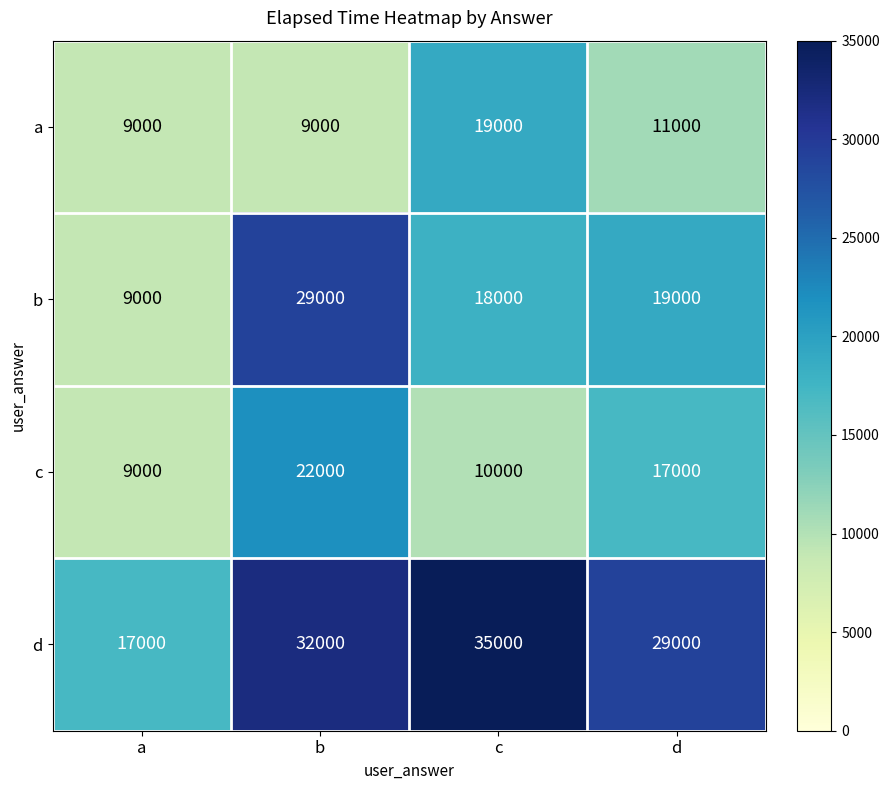

At how many categories does at least one series exceed 26578?

3